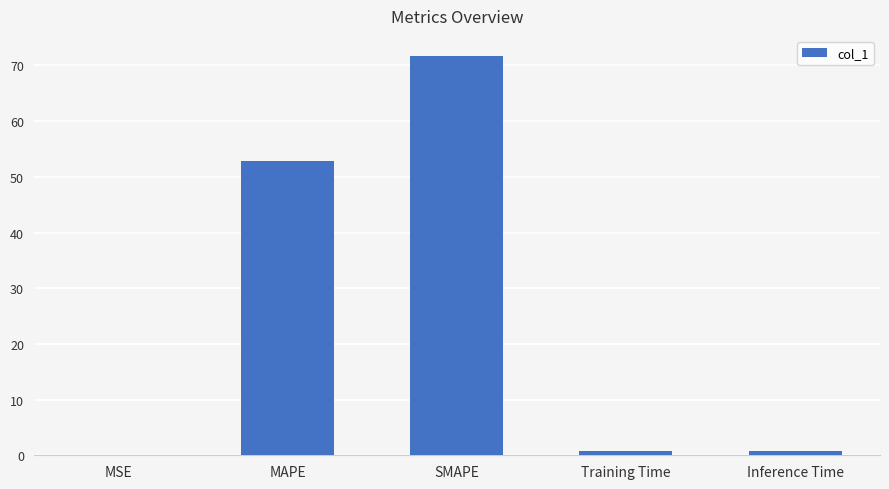

Which category has the highest value across all series?

SMAPE